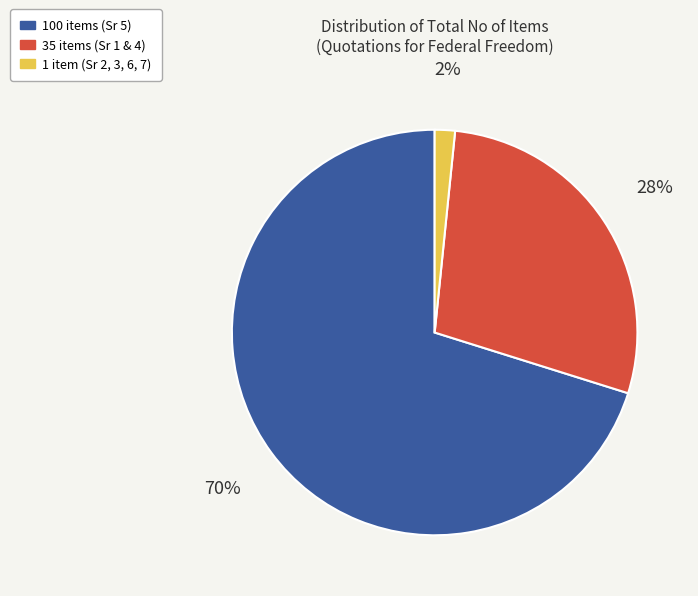

To the nearest percent, what is the average slice percentage?

33%